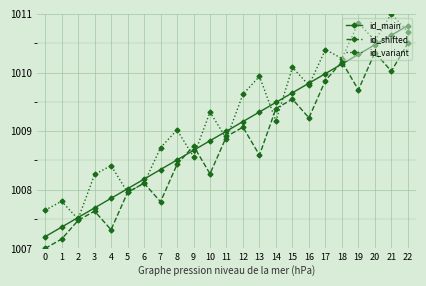

What is the sum of all id_variant values?

23212.5